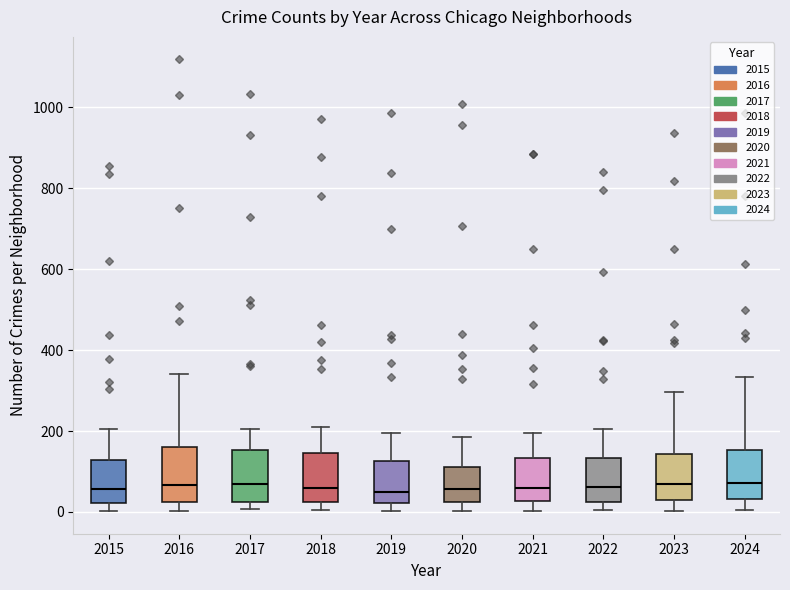

Reading left to right, read every box against the y-axis: the position of its median line, the range the box covers, and the ends of its whiskers. The values are not printed on the chart, so give them approximately, as read against the axis.

2015: median 60, box 20 to 120, whiskers 0 to 200
2016: median 60, box 20 to 160, whiskers 0 to 340
2017: median 60, box 20 to 160, whiskers 0 to 200
2018: median 60, box 20 to 140, whiskers 0 to 200
2019: median 40, box 20 to 120, whiskers 0 to 200
2020: median 60, box 20 to 120, whiskers 0 to 180
2021: median 60, box 20 to 140, whiskers 0 to 200
2022: median 60, box 20 to 140, whiskers 0 to 200
2023: median 60, box 20 to 140, whiskers 0 to 300
2024: median 80, box 40 to 160, whiskers 0 to 340